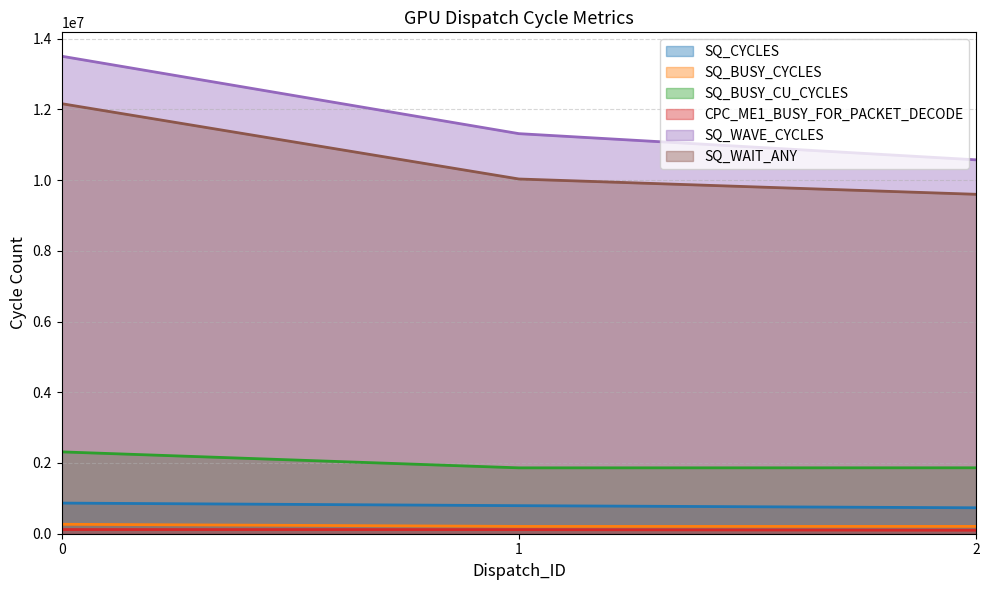

Which series changed the most between 0 and 2?

SQ_WAVE_CYCLES